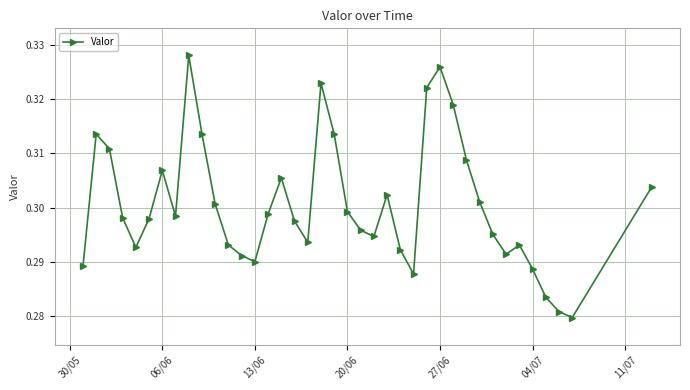

What is the sum of all values?

11.7